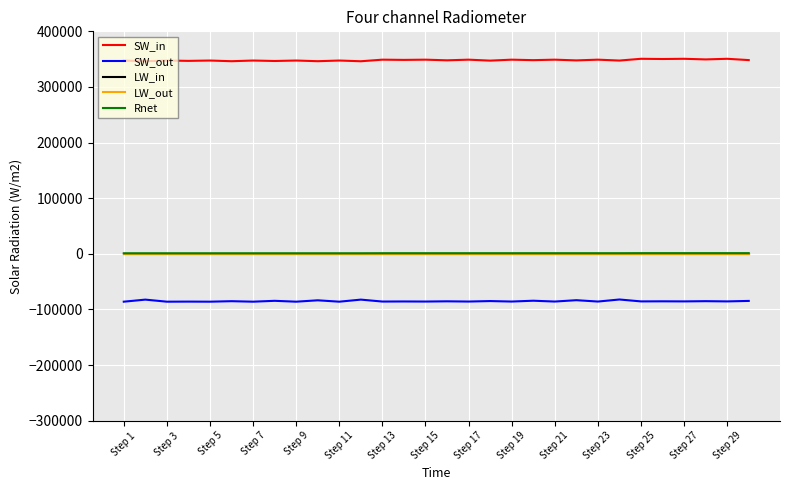

True or false: SW_out and Rnet cross at least once.

False